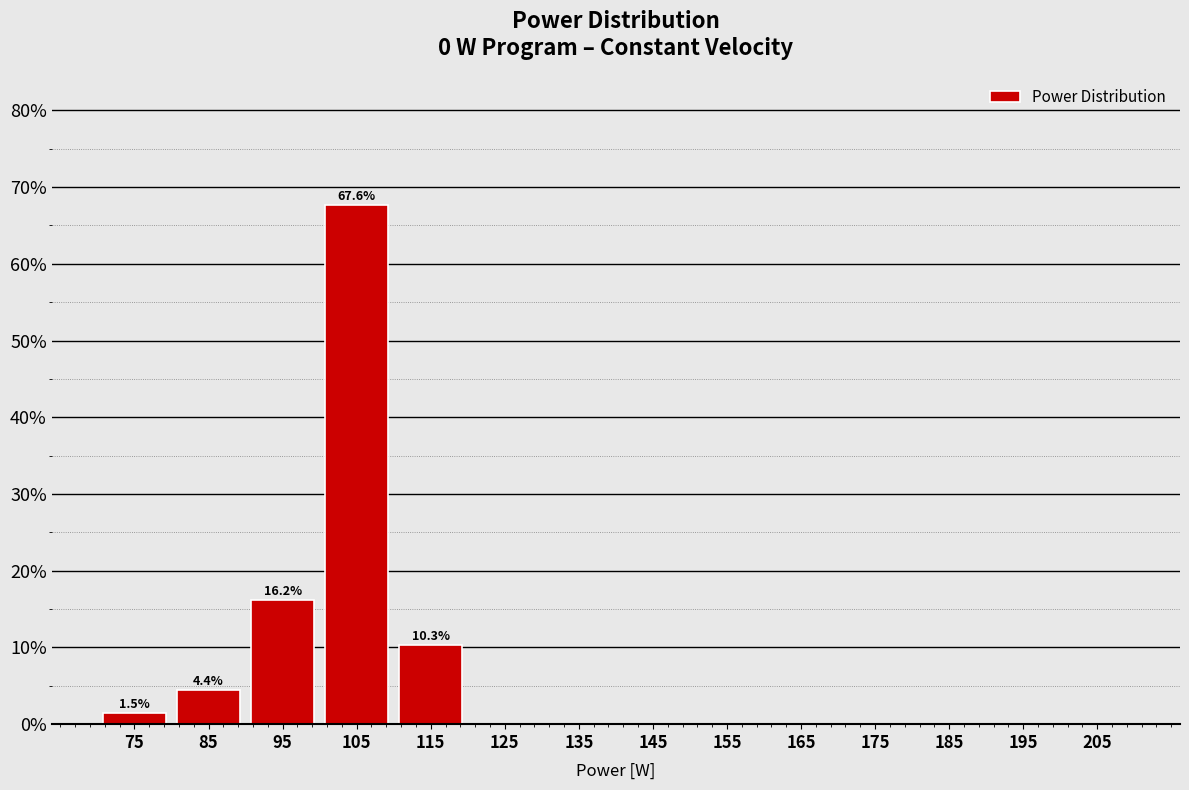

Which range on the x-axis has the tallest bar?

100 to 110